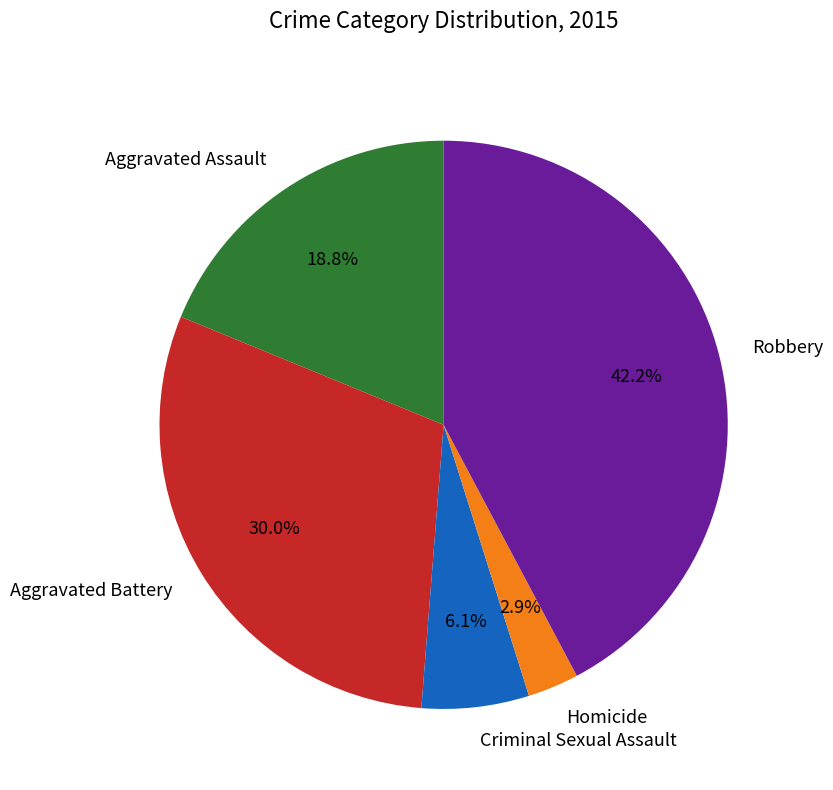

Which category has the biggest portion of the pie?

Robbery